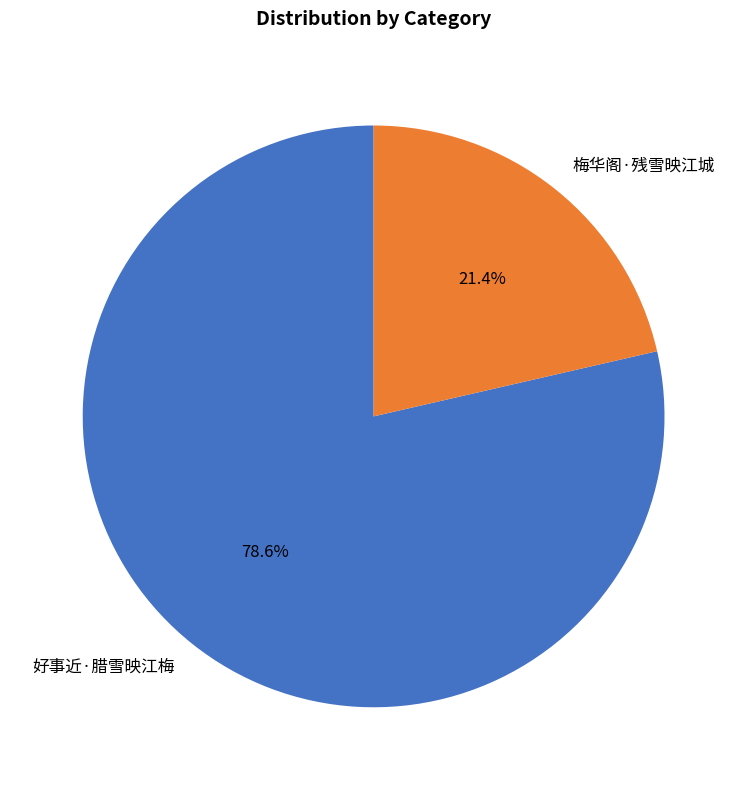

To the nearest percent, what is the average slice percentage?

50%